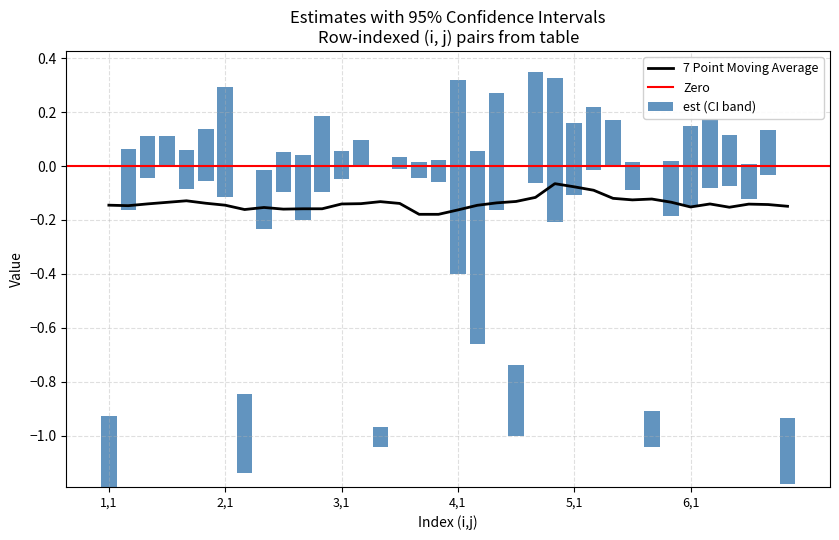

What position from the right is 2,6?

25